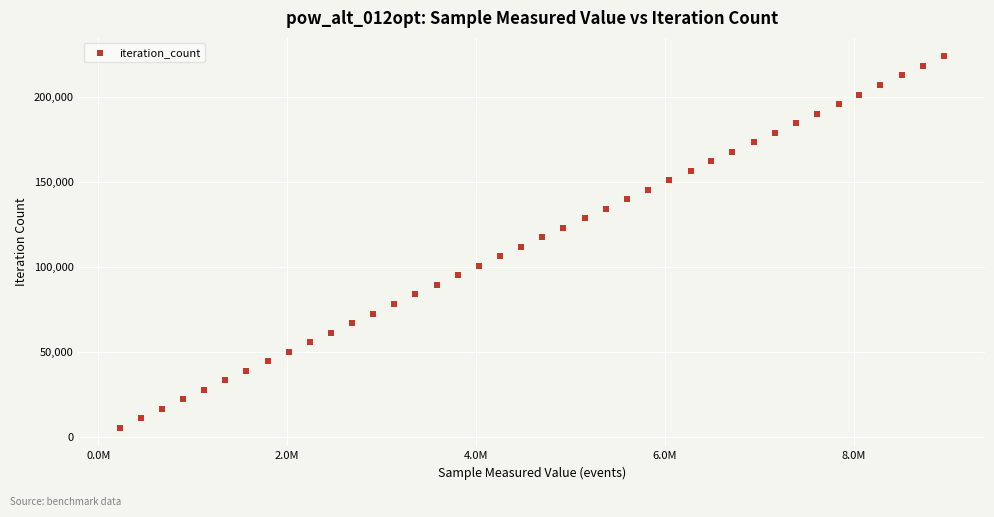

What is the range of X values (max minus min)?

8729760